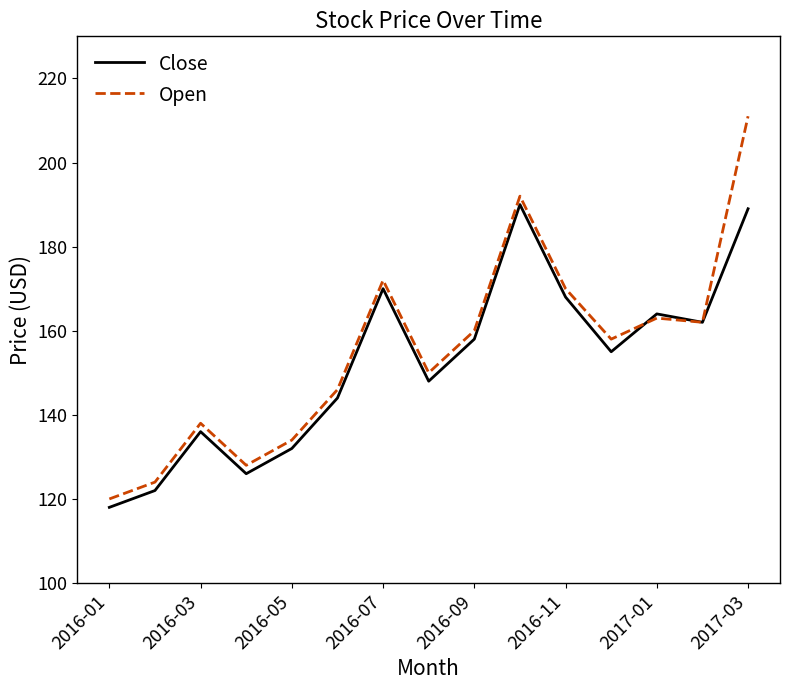

Rank the series by their maximum value, from highest to lowest.

Open, Close